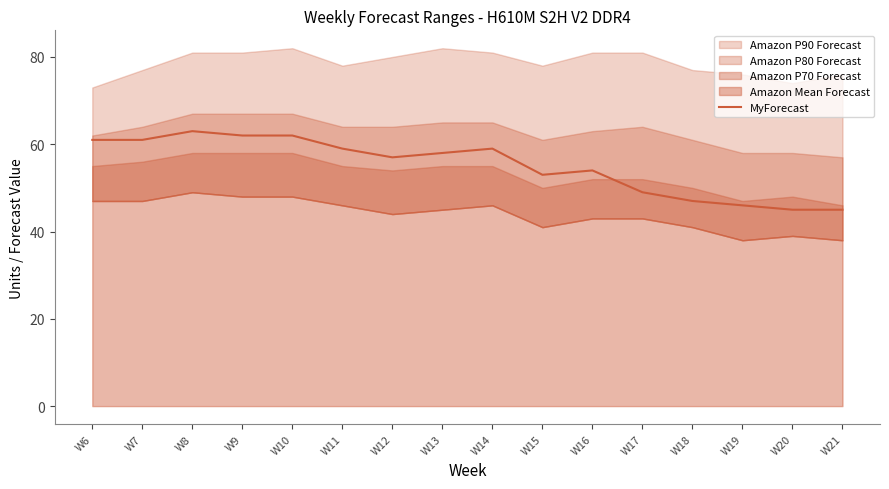

Reading right to left, transcribe all the data shown in this chart.

45	45	46	47	49	54	53	59	58	57	59	62	62	63	61	61